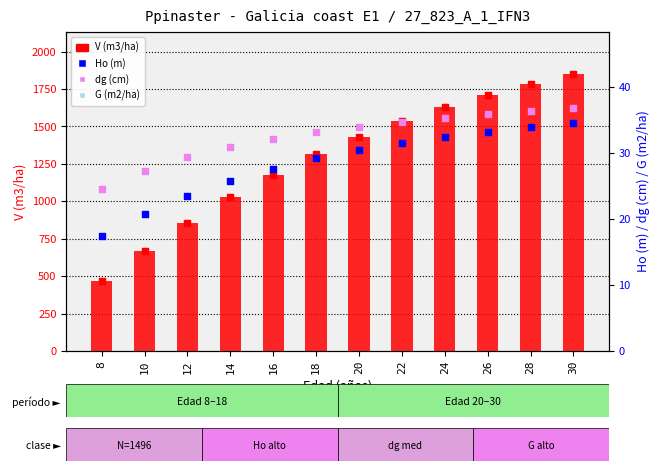

What are all the series names shown in the legend?

V (m3/ha), Ho (m), dg (cm), G (m2/ha)